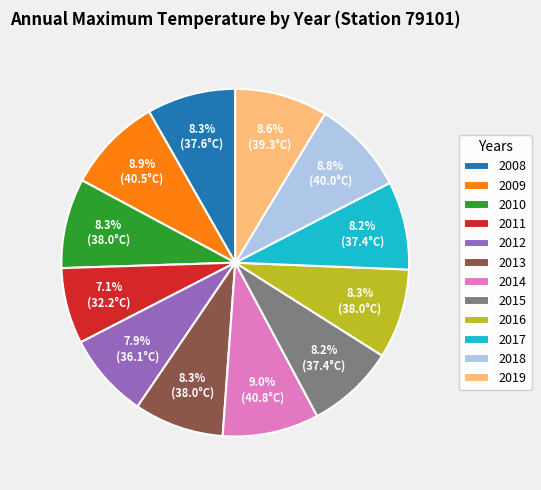

Which slice is the smallest?

2011